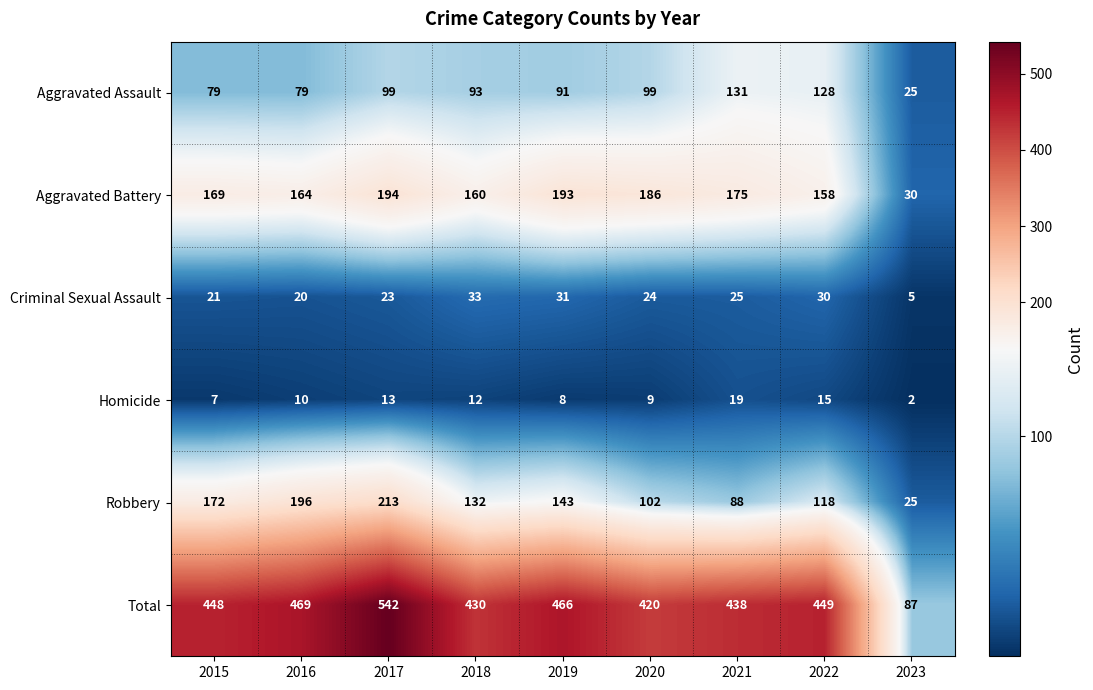

Rank the series at 2017 from highest to lowest value.

Total, Robbery, Aggravated Battery, Aggravated Assault, Criminal Sexual Assault, Homicide